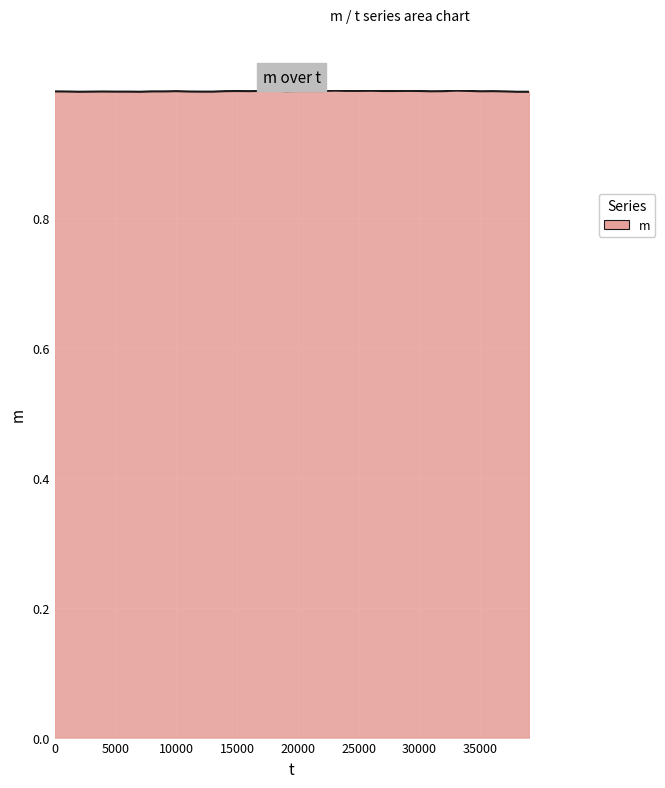

What is the smallest value displayed?

1.0